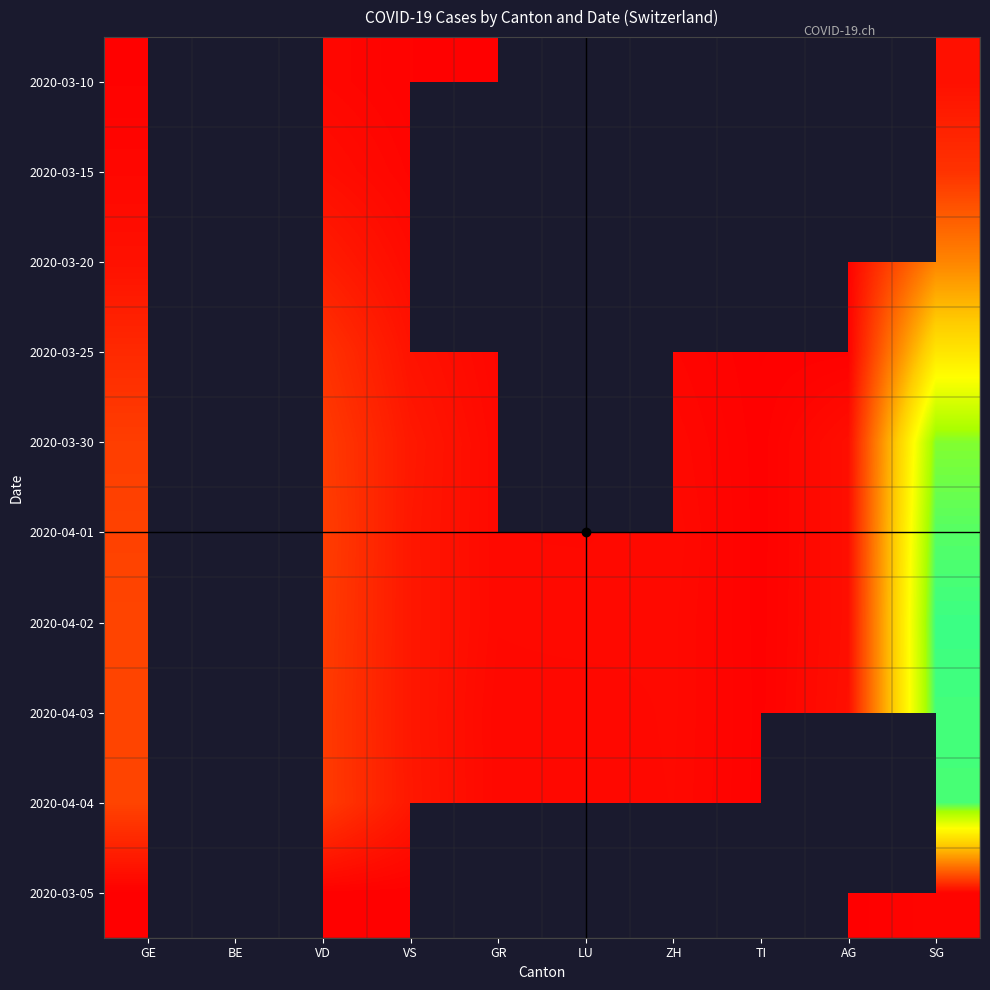

Between LU and SG, which is larger?

SG